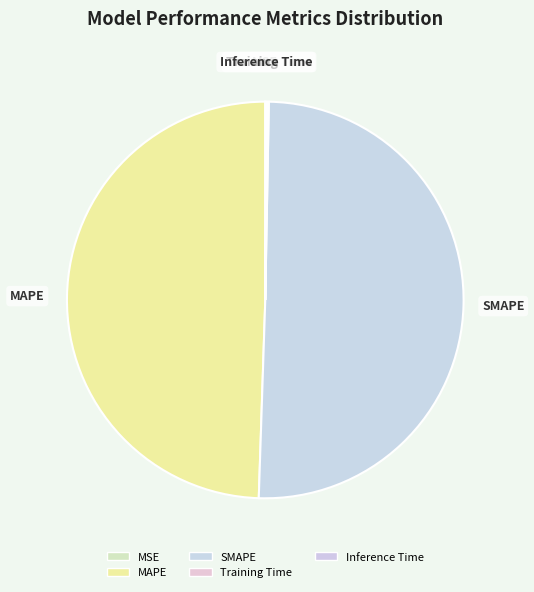

What is the ratio of the value at SMAPE to the value at MAPE?

1.0